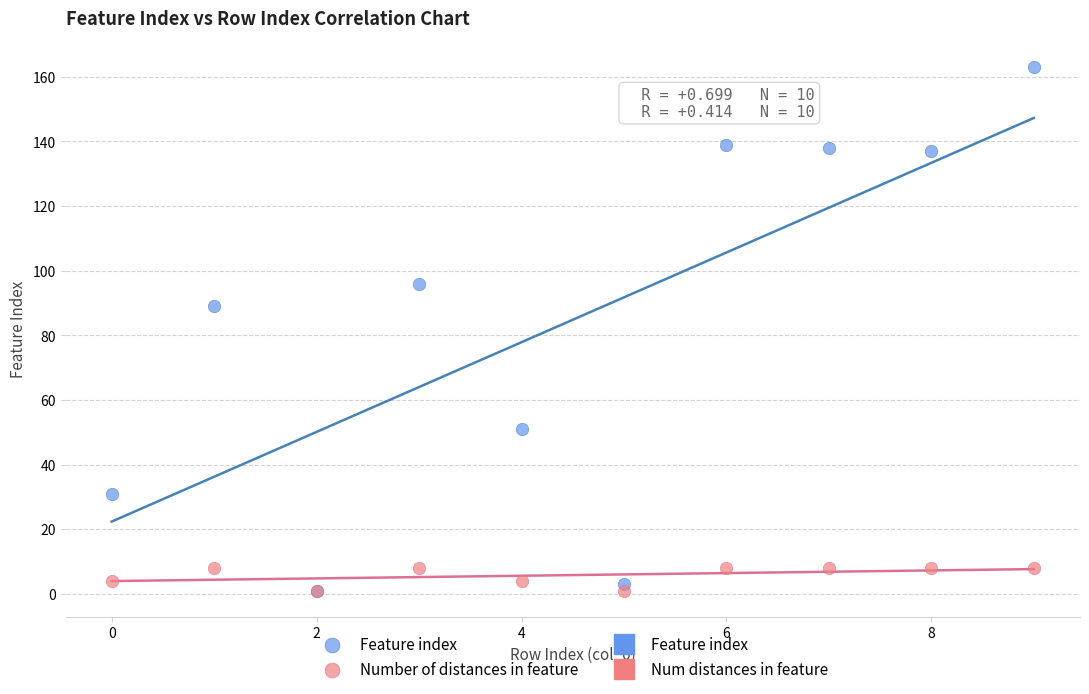

Across all series, what Y value is closest to 82?

89